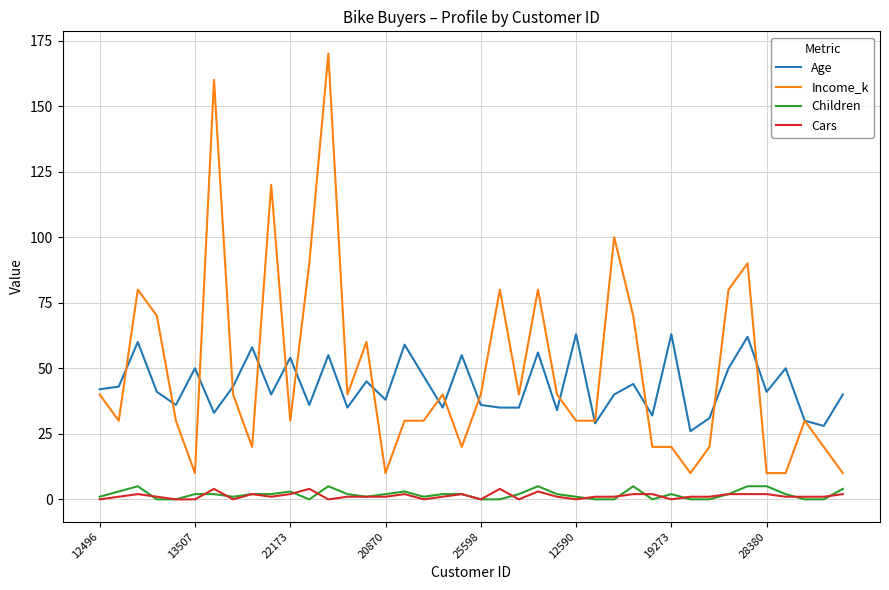

What is the maximum value shown in the chart?

170